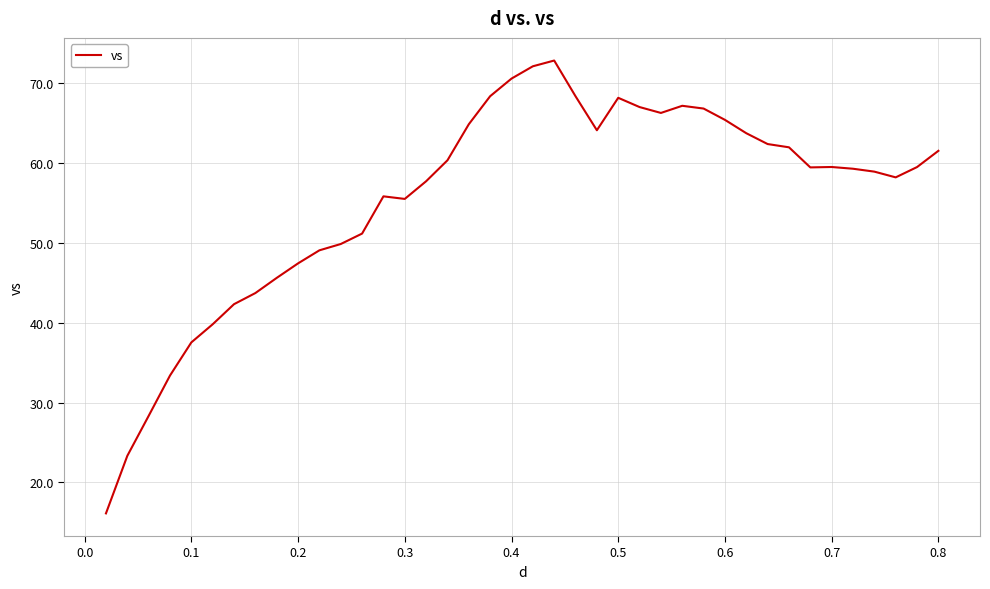

What is the greatest value displayed?

72.8